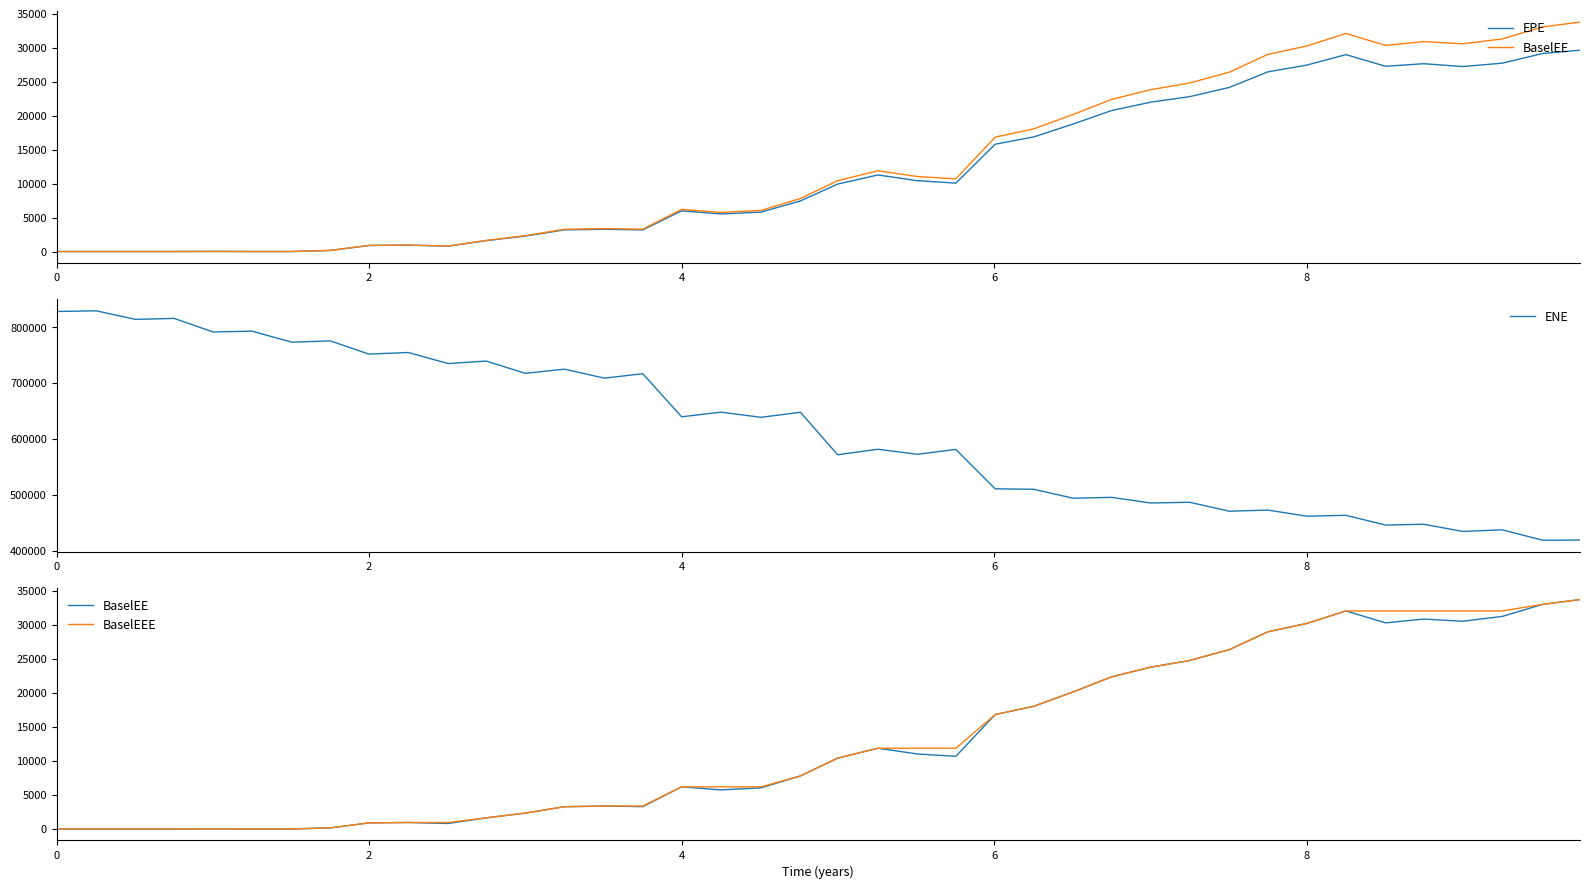

Reading left to right, transcribe all the data shown in this chart.

EPE: 0.0	0.0	0.0	0.0	14.7	0.0	0.0	161.3	887.1	938.2	790.8	1601.7	2275.6	3184.2	3275.4	3178.1	5981.9	5526.9	5799.9	7448.1	9921.6	11261.5	10424.0	10060.5	15783.2	16857.0	18754.8	20737.6	21963.1	22775.4	24135.6	26421.6	27418.0	28959.6	27244.0	27626.2	27208.2	27701.2	29128.7	29611.9
BaselEE: 0.0	0.0	0.0	0.0	14.8	0.0	0.0	163.4	900.5	954.7	806.7	1637.8	2332.4	3273.1	3376.5	3285.4	6201.4	5748.9	6053.7	7800.4	10424.0	11876.3	11033.7	10687.5	16829.1	18045.5	20159.1	22379.1	23797.2	24783.5	26379.4	29001.1	30224.6	32072.4	30314.9	30878.9	30552.2	31259.3	33038.2	33743.5
ENE: 827889.0	829056.0	813743.0	815528.0	791232.0	792656.0	772952.0	775217.0	751668.0	754467.0	734740.0	739182.0	717218.0	724666.0	708608.0	716541.0	639426.0	647750.0	638519.0	647498.0	571560.0	581351.0	572391.0	581041.0	510549.0	509748.0	493730.0	495266.0	485195.0	486501.0	470472.0	472574.0	461594.0	463144.0	445705.0	447200.0	434279.0	437213.0	418515.0	418888.0
BaselEEE: 0.0	0.0	0.0	0.0	14.8	14.8	14.8	163.4	900.5	954.7	954.7	1637.8	2332.4	3273.1	3376.5	3376.5	6201.4	6201.4	6201.4	7800.4	10424.0	11876.3	11876.3	11876.3	16829.1	18045.5	20159.1	22379.1	23797.2	24783.5	26379.4	29001.1	30224.6	32072.4	32072.4	32072.4	32072.4	32072.4	33038.2	33743.5